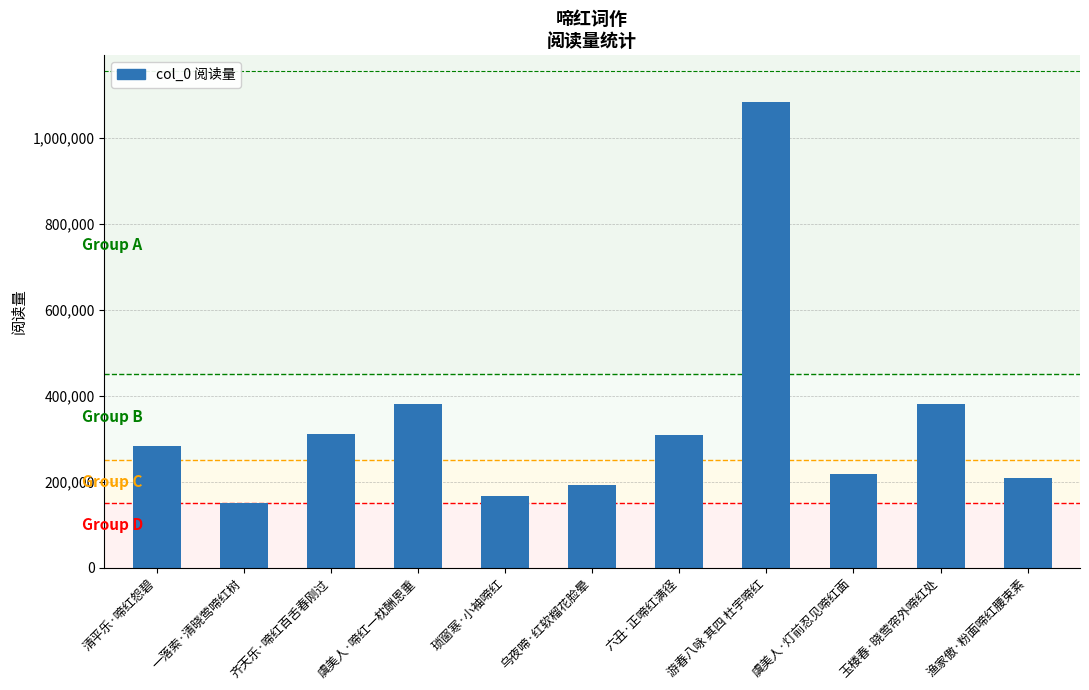

How many data points does each series have?

11